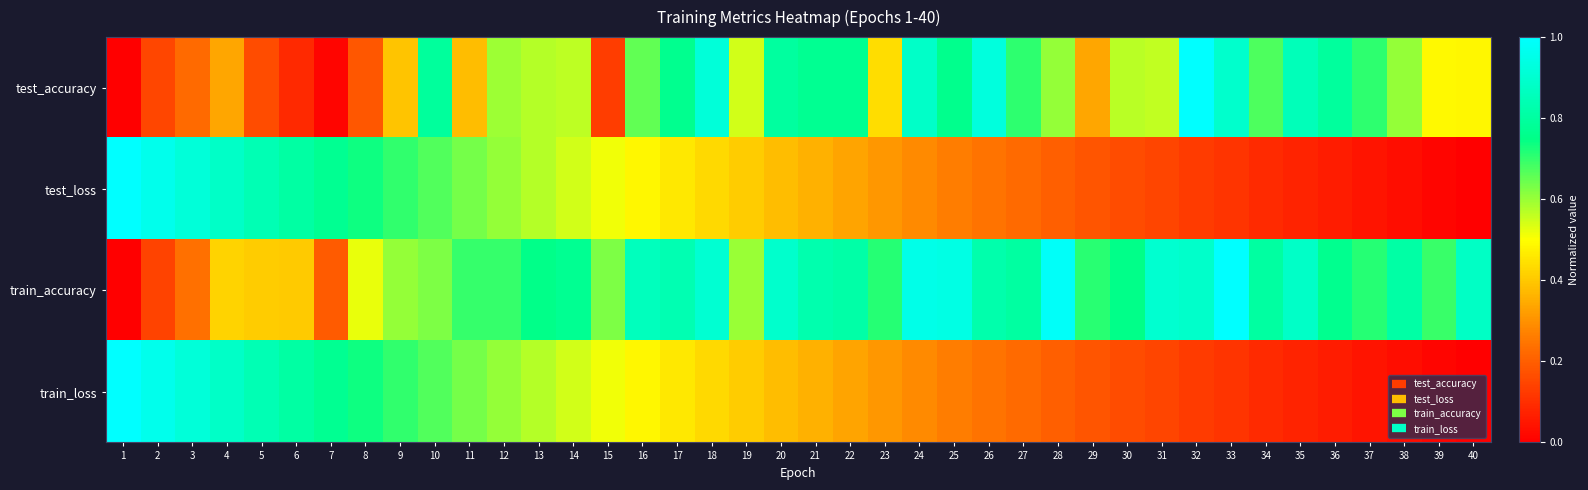

List the series in order of their peak value, lowest first.

test_accuracy, test_loss, train_accuracy, train_loss